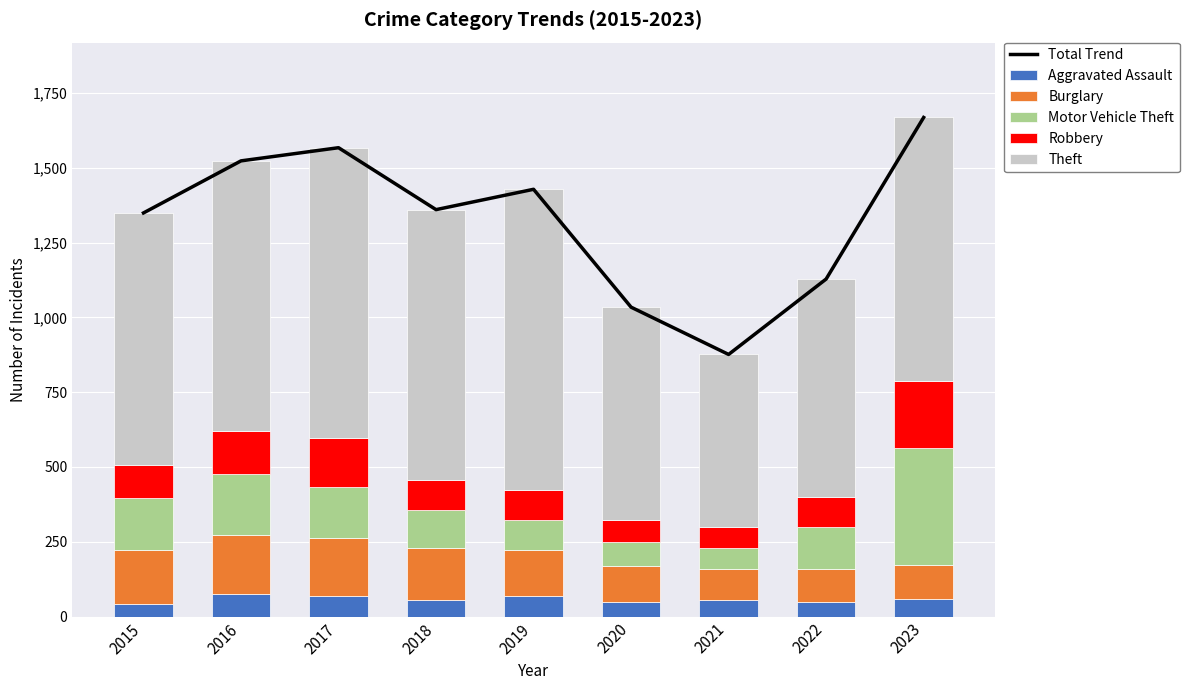

List the series in order of their peak value, highest first.

Total Trend, Theft, Motor Vehicle Theft, Robbery, Burglary, Aggravated Assault